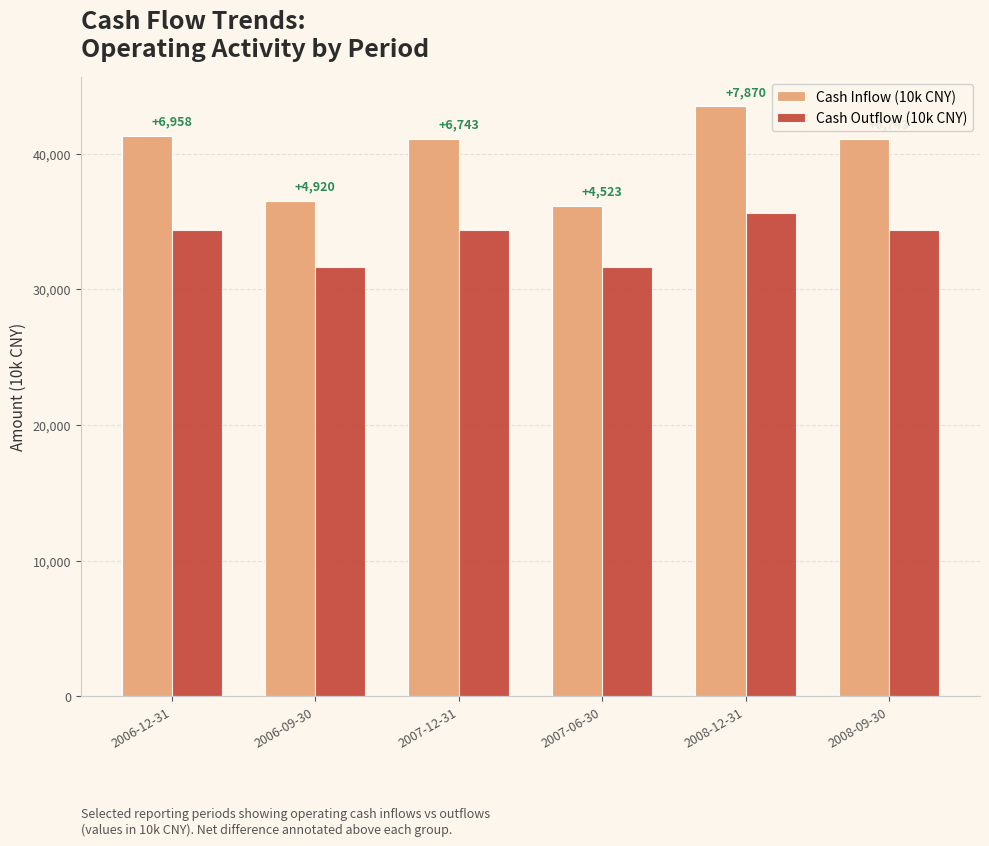

True or false: Cash Inflow (10k CNY) has a value of 71515 at 2008-09-30.

False